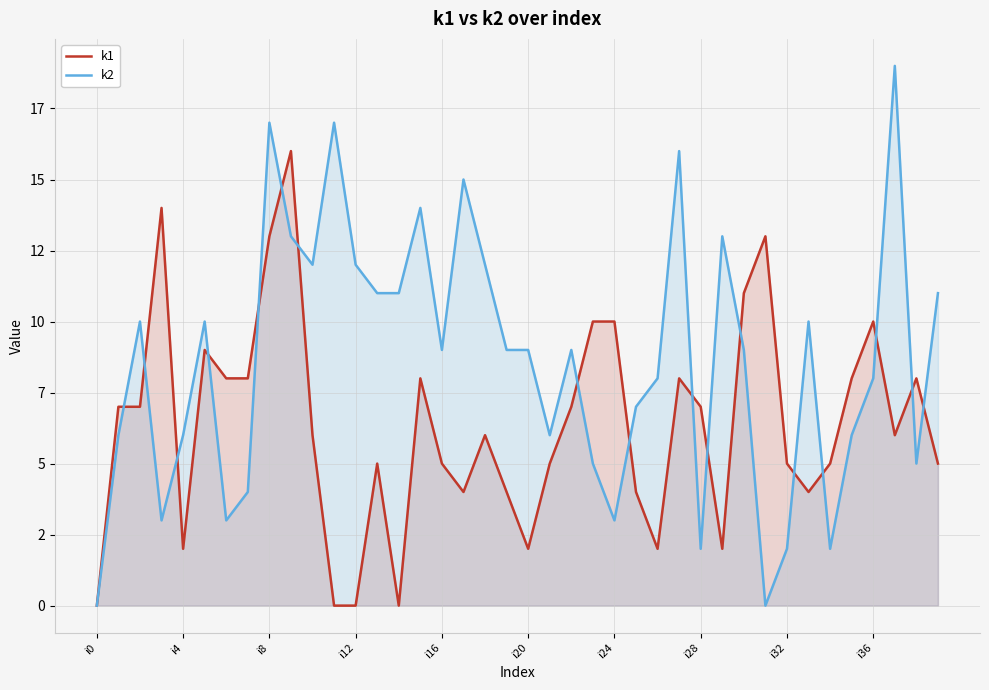

List the series in order of their overall mean, highest first.

k2, k1